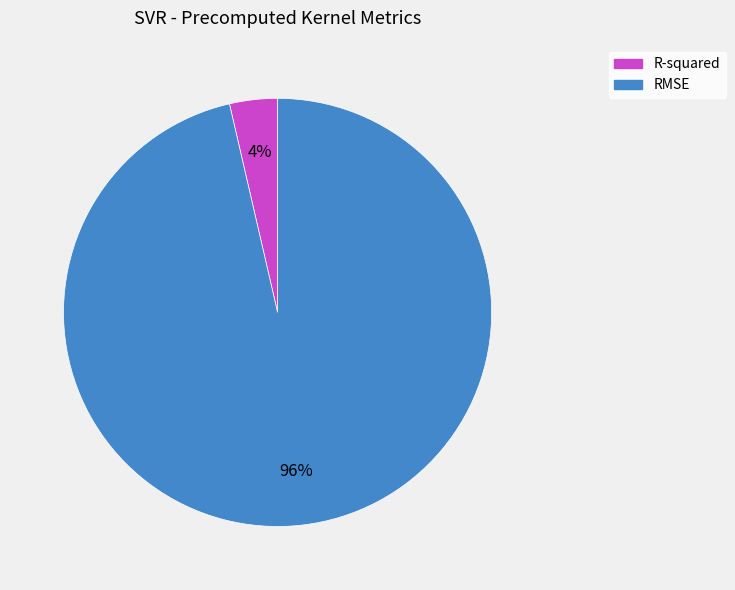

How many slices are in this pie chart?

2